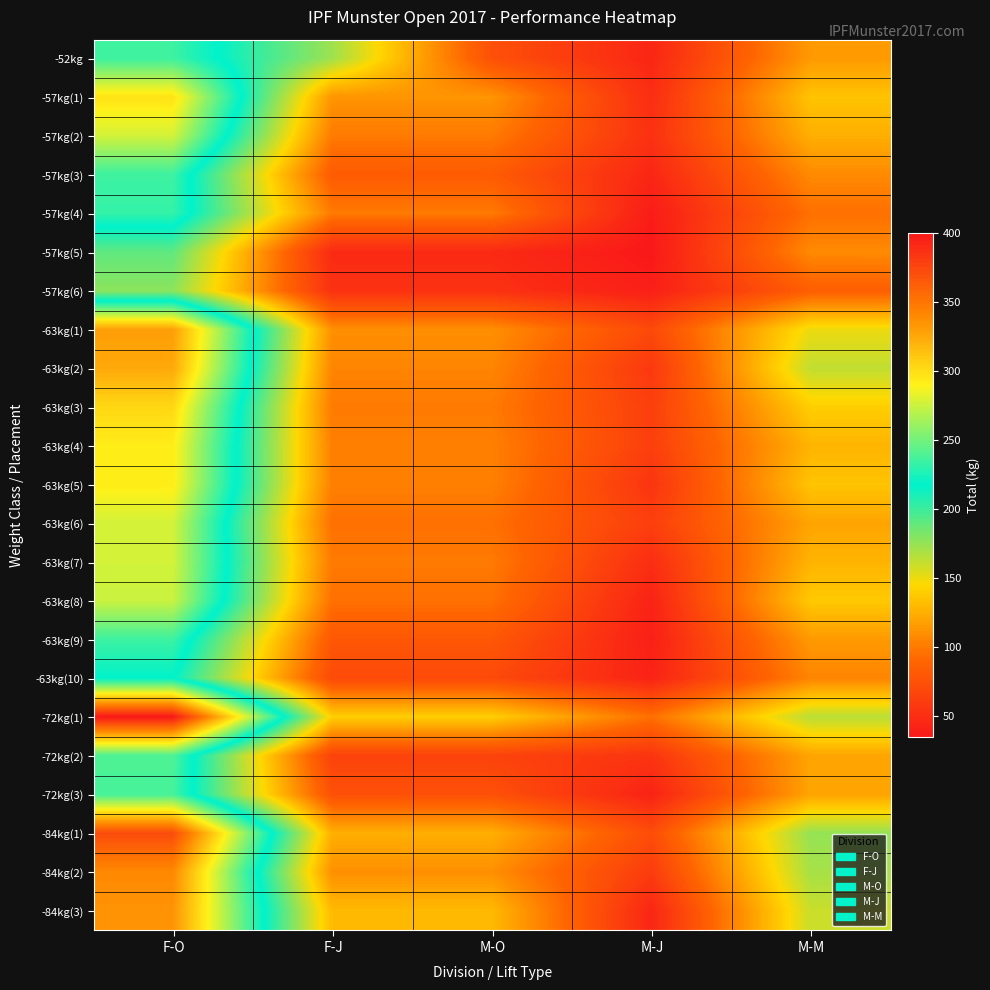

At how many categories does at least one series exceed 276?

1